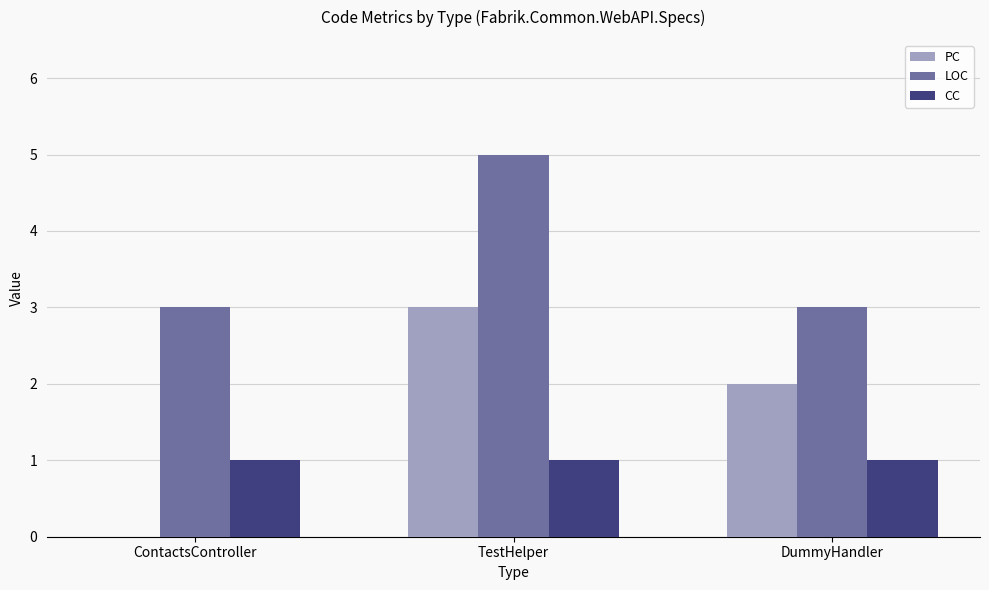

True or false: CC has a value of 1 at TestHelper.

True